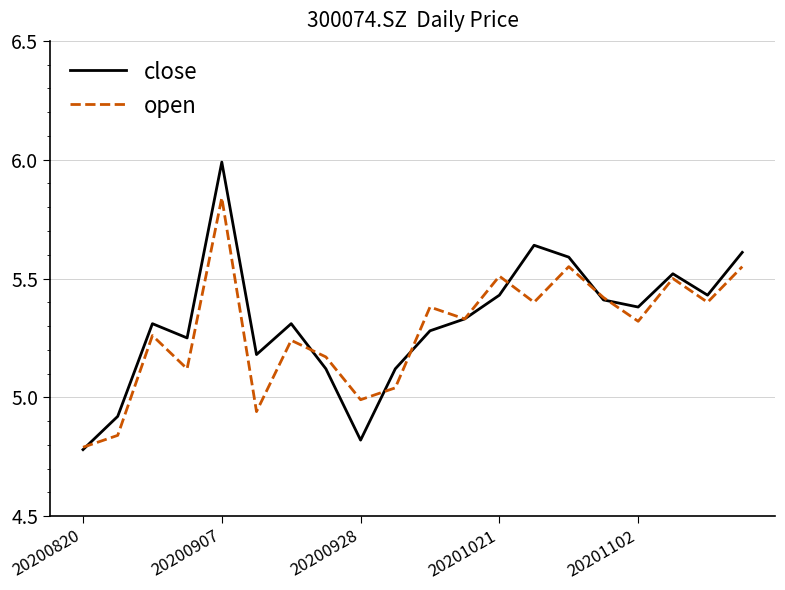

After their last crossing, which series has the higher values: close or open?

close